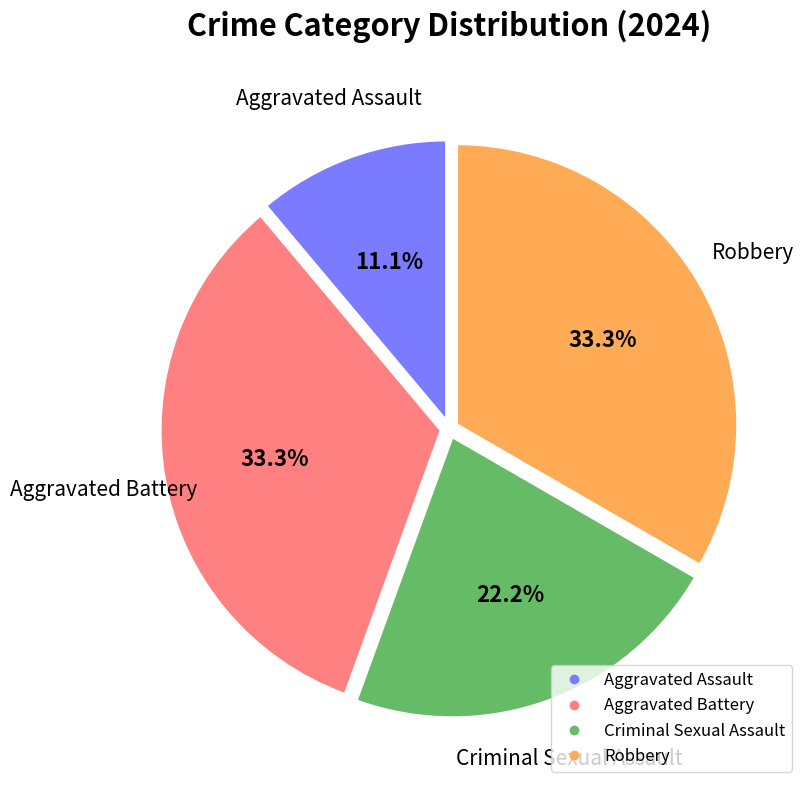

How many segments does this pie chart have?

4